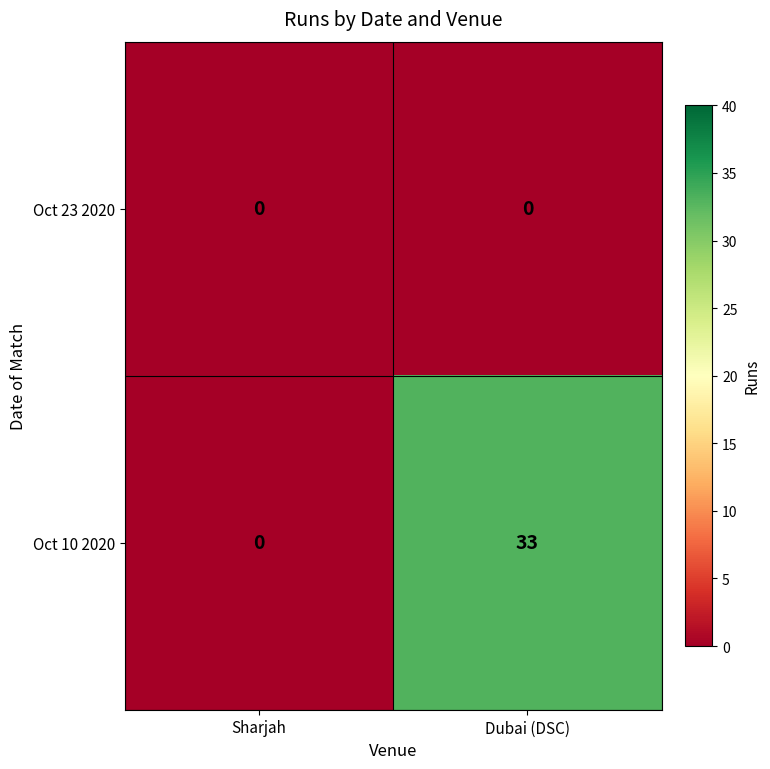

Which category has the highest value in the Oct 10 2020 series?

Dubai (DSC)